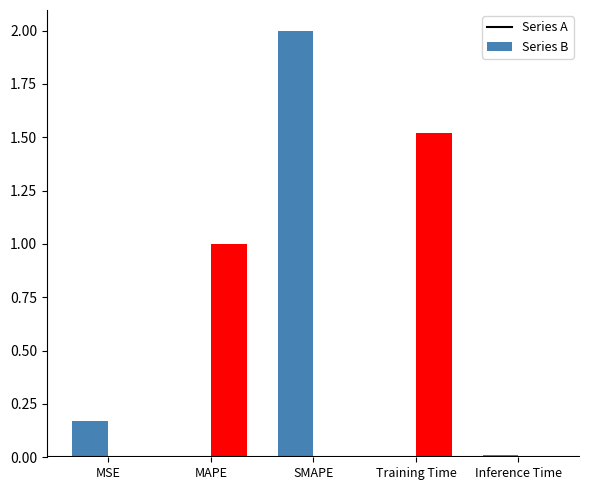

What is the change in value from MAPE to SMAPE?

+1.0